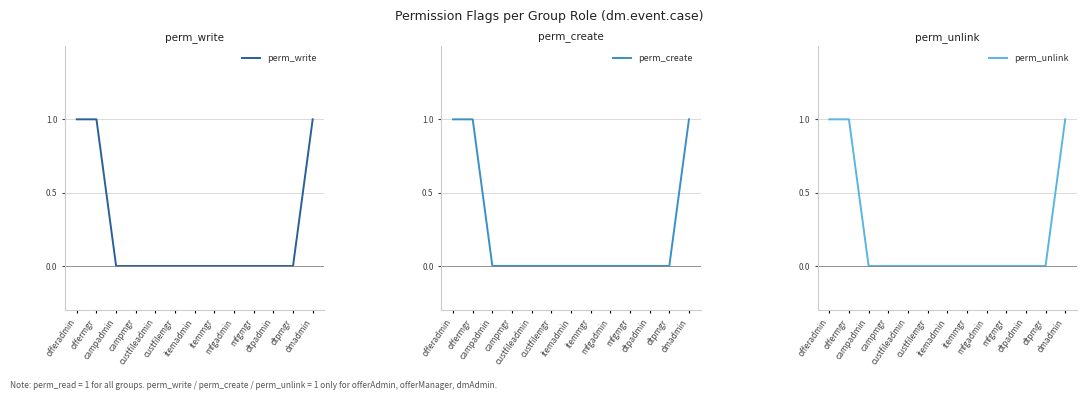

How many positive values does the perm_create series have?

3